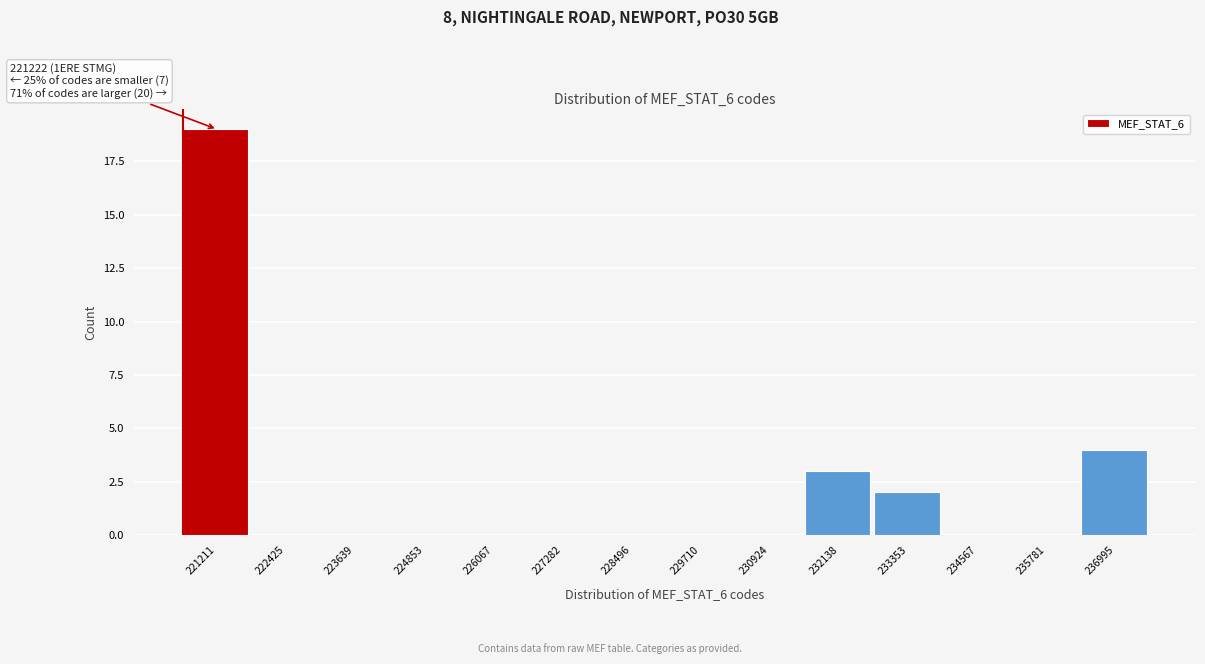

Reading right to left, what are all the values shown in this chart?

236995=4	235781=0	234567=0	233353=2	232138=3	230924=0	229710=0	228496=0	227282=0	226067=0	224853=0	223639=0	222425=0	221211=19